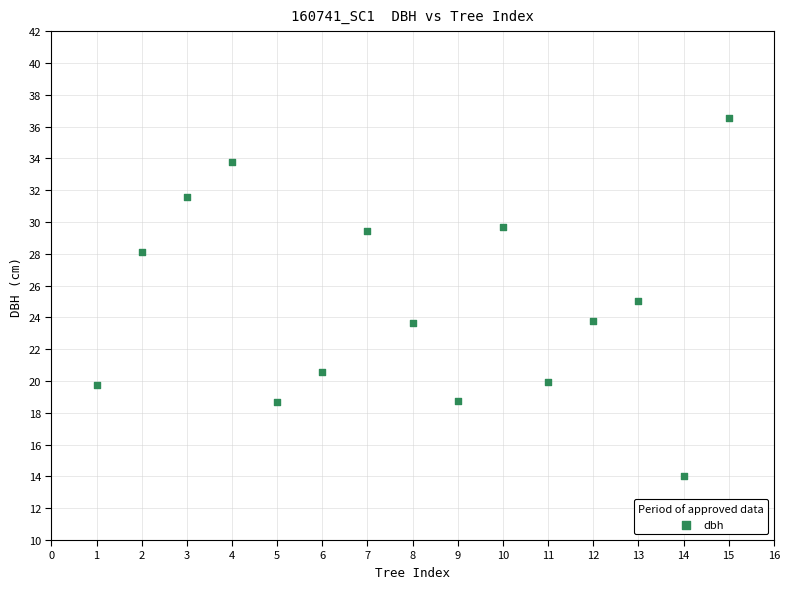

What is the range of X values (max minus min)?

14.0